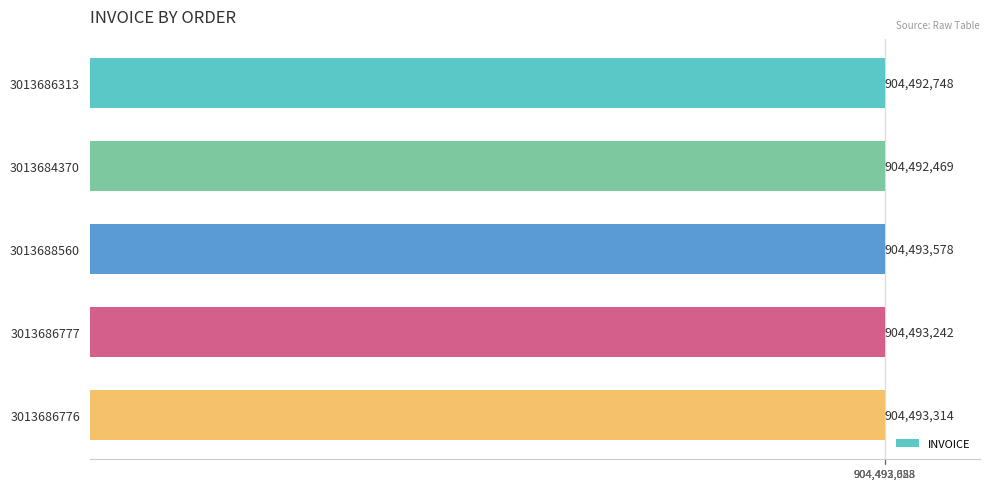

What is the label of the 1st bar from the top?

3013686313